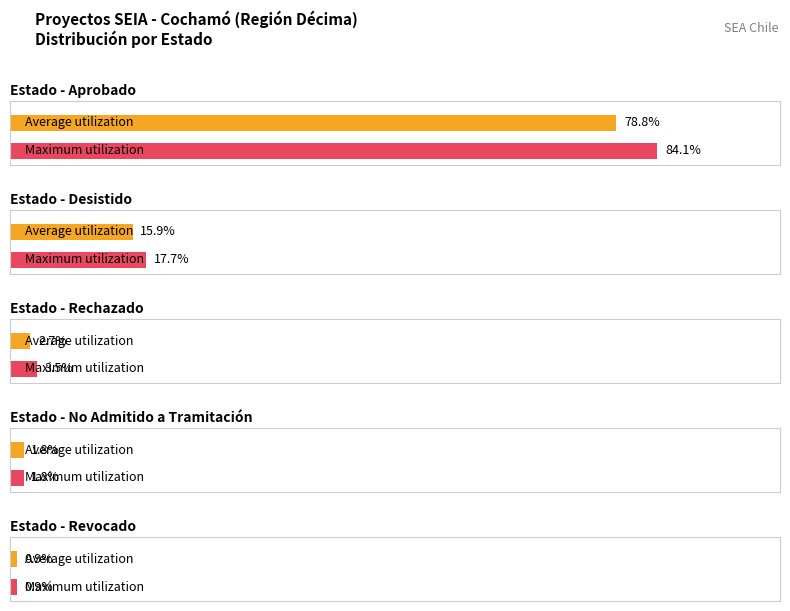

Is it true that Revocado equals 1 at Décima?

True